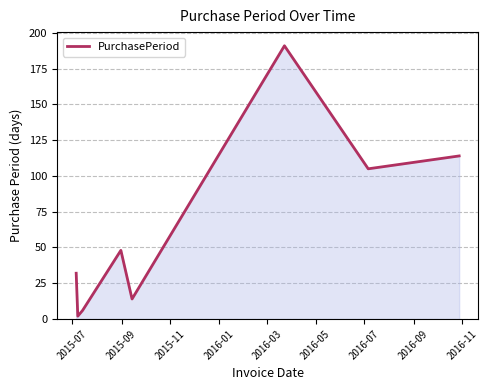

What is the difference between the maximum and minimum values?

189